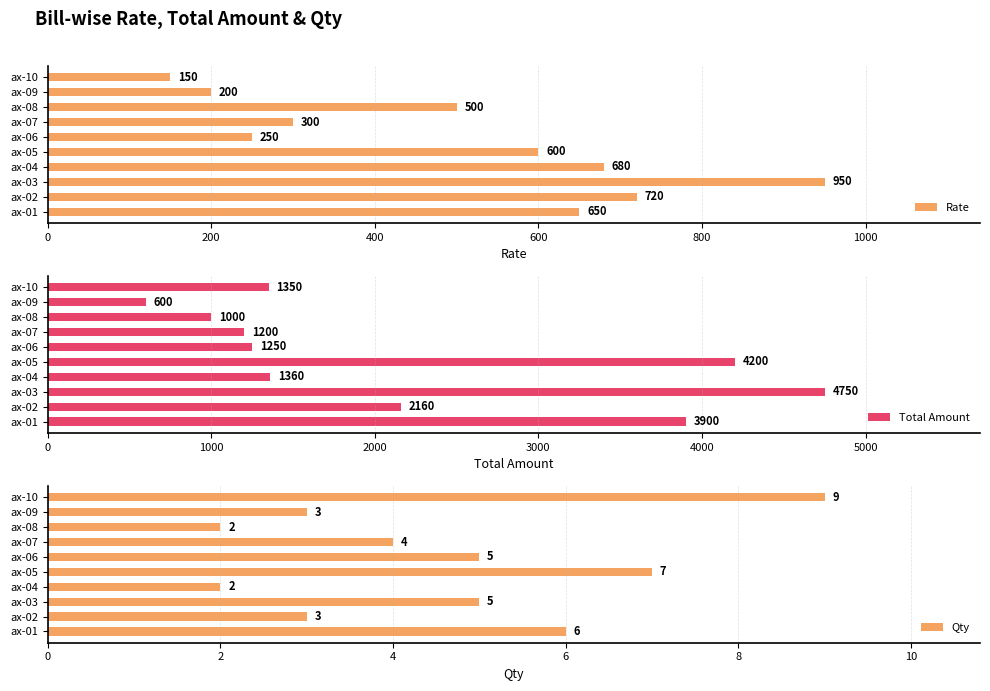

The value of Rate at ax-05 is 265. True or false?

False